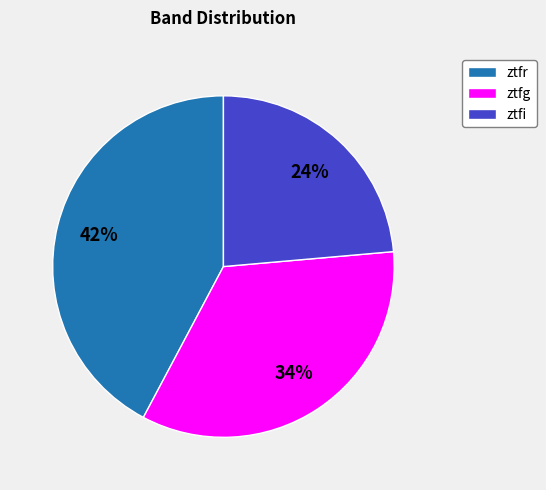

Is there any slice that represents more than half of the pie?

No